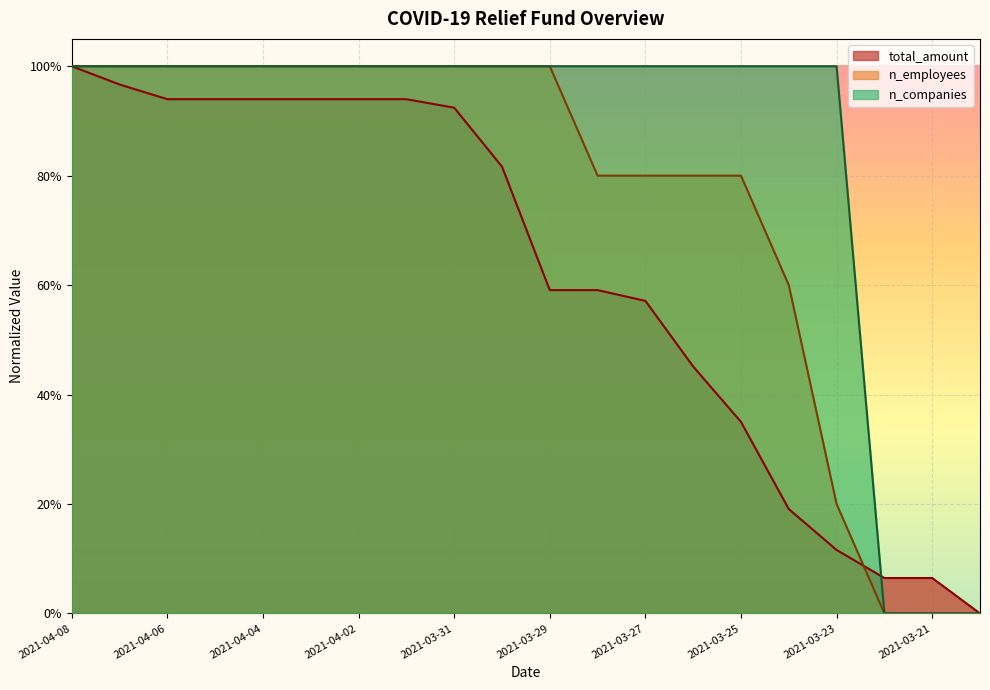

Reading left to right, list all the values displayed in this chart.

total_amount: 1.0	1.0	0.9	0.9	0.9	0.9	0.9	0.9	0.9	0.8	0.6	0.6	0.6	0.5	0.3	0.2	0.1	0.1	0.1	0.0
n_employees: 1.0	1.0	1.0	1.0	1.0	1.0	1.0	1.0	1.0	1.0	1.0	0.8	0.8	0.8	0.8	0.6	0.2	0.0	0.0	0.0
n_companies: 1.0	1.0	1.0	1.0	1.0	1.0	1.0	1.0	1.0	1.0	1.0	1.0	1.0	1.0	1.0	1.0	1.0	0.0	0.0	0.0